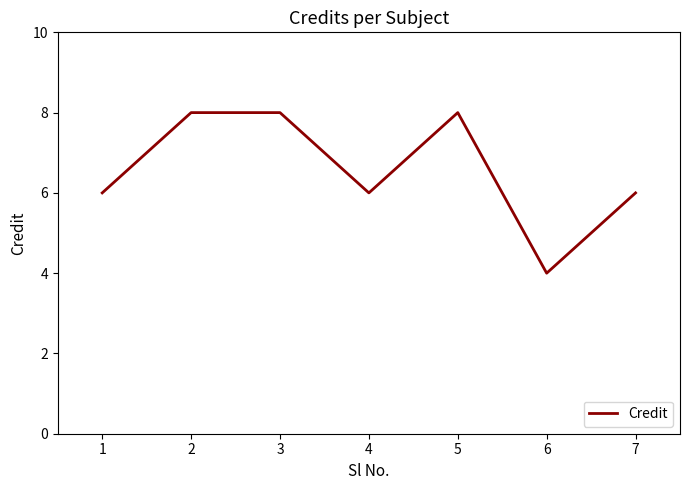

Is it true that the value at 7 is 6?

True